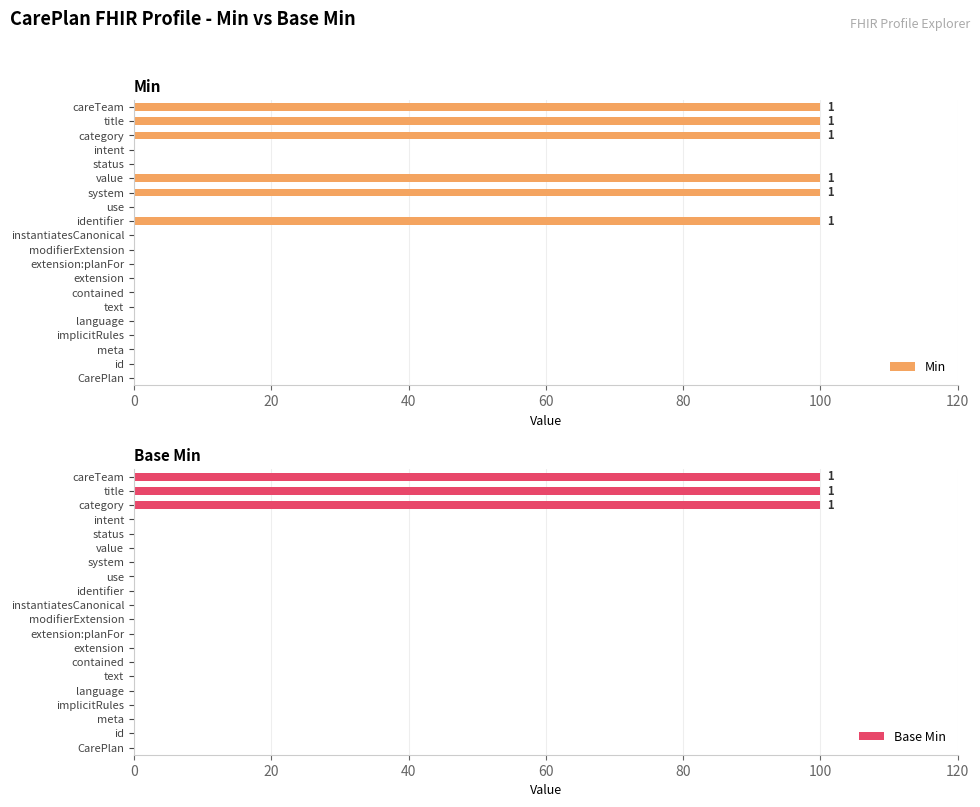

Reading left to right, what are all the values shown in this chart?

Min: 0	0	0	0	0	0	0	0	0	0	0	100	0	100	100	0	0	100	100	100
Base Min: 0	0	0	0	0	0	0	0	0	0	0	0	0	0	0	0	0	100	100	100